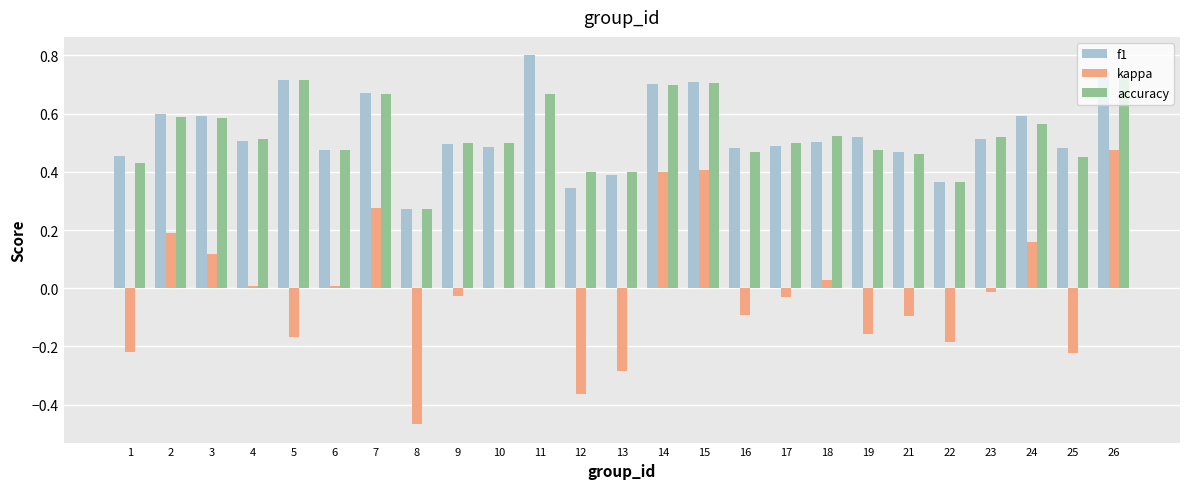

What is the greatest value displayed?

0.8